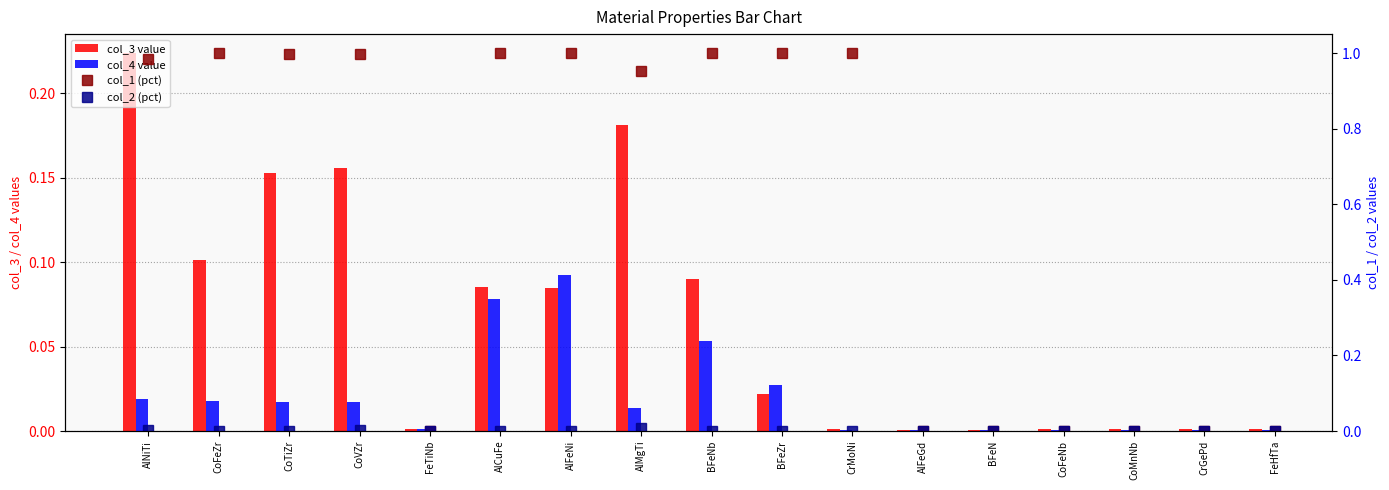

At which label is col_1 (pct) closest to 0?

FeTiNb